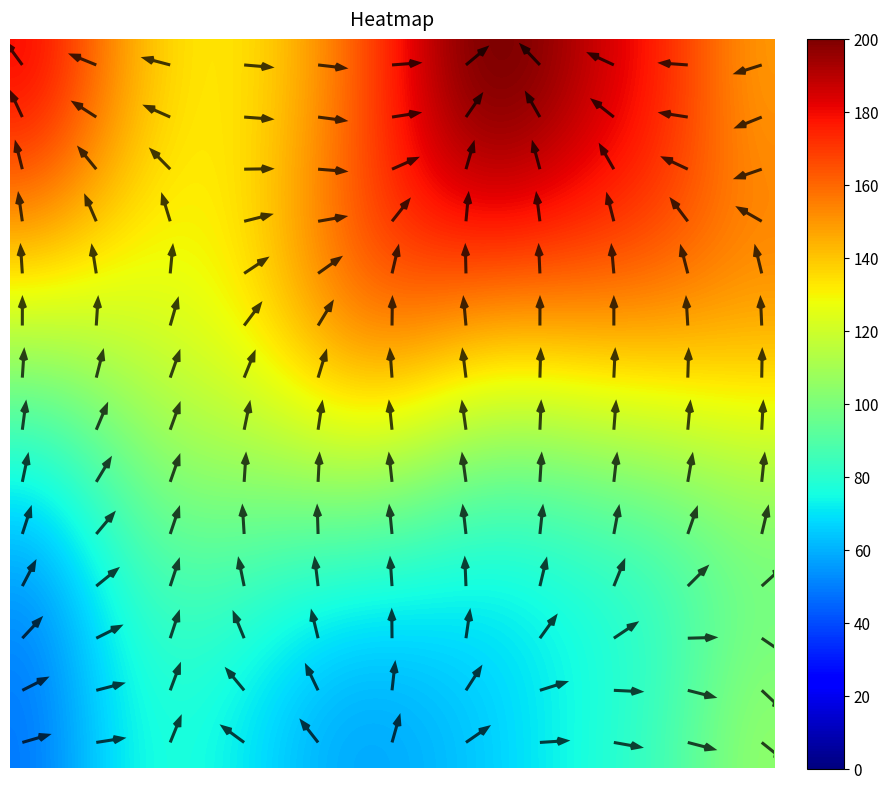

Which category has the highest value across all series?

19